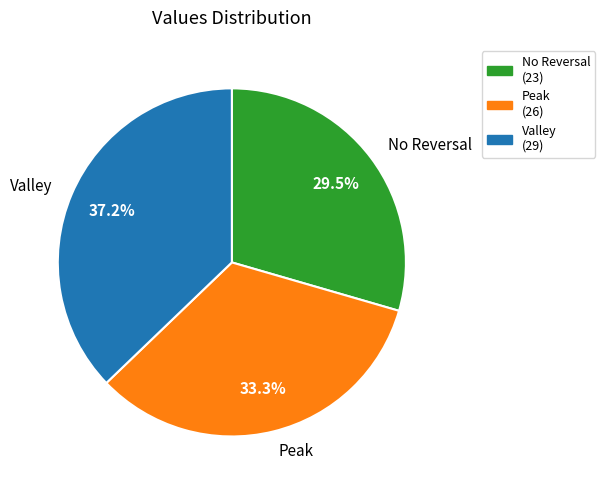

What is the largest slice in the pie chart?

Valley